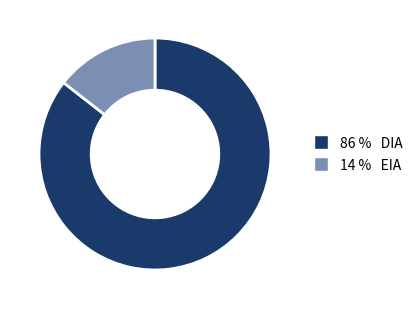

Is there any slice that represents more than half of the pie?

Yes